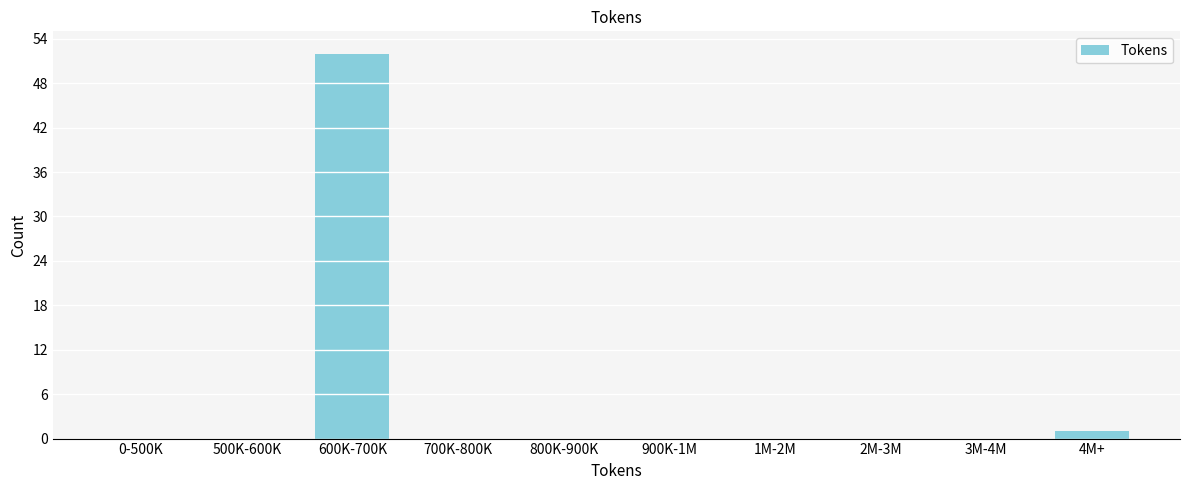

Reading left to right, list all the values displayed in this chart.

0-500K=0	500K-600K=0	600K-700K=52	700K-800K=0	800K-900K=0	900K-1M=0	1M-2M=0	2M-3M=0	3M-4M=0	4M+=1